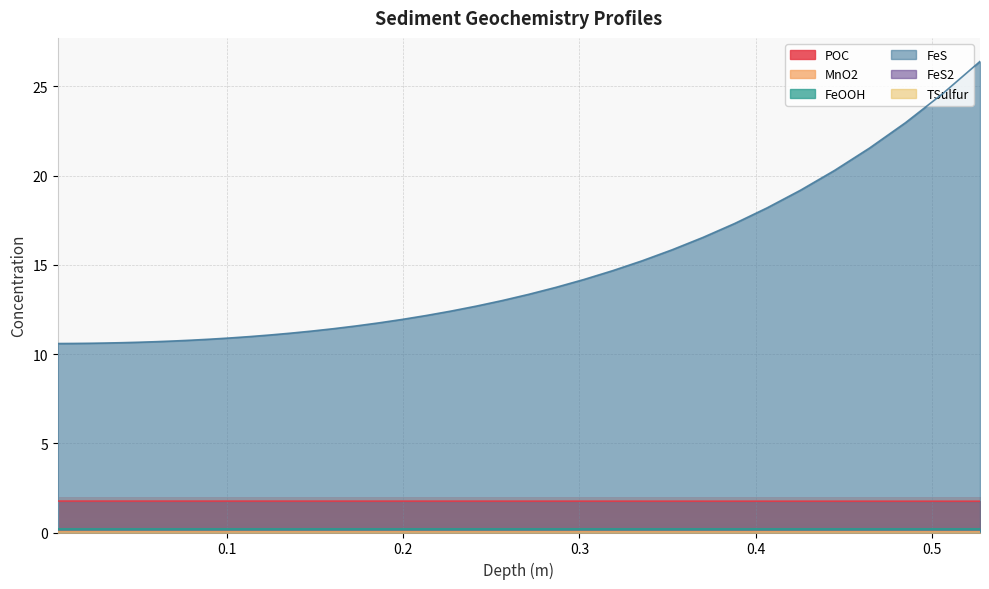

How many lines are shown in the chart?

6